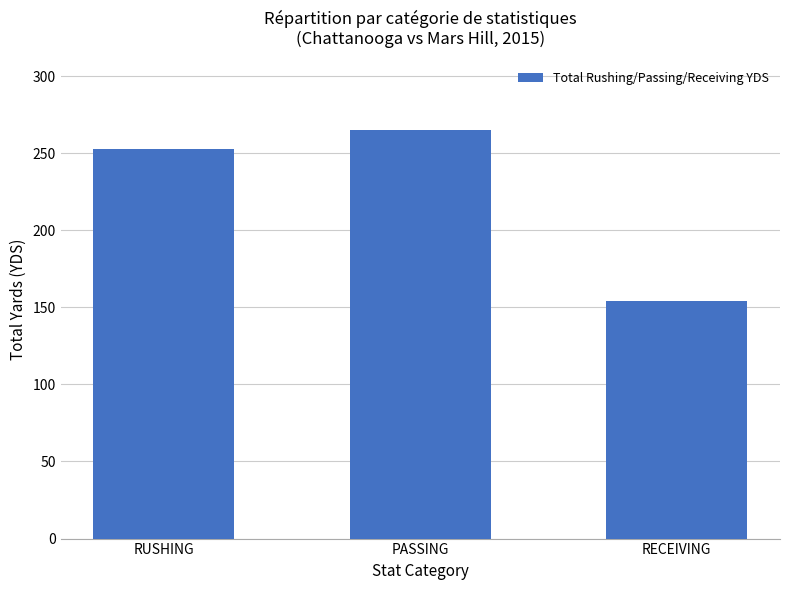

Does the chart contain stacked bars?

No